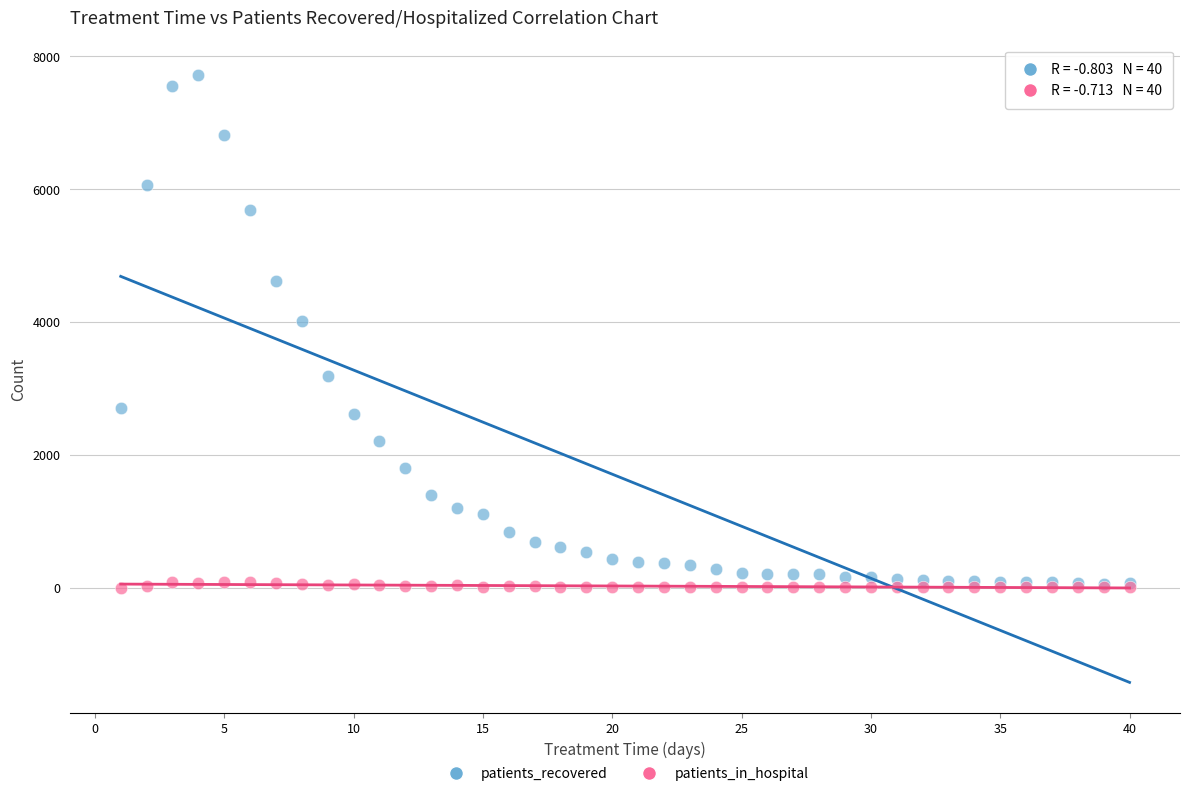

Across all series, what Y value is closest to 3861?

4010